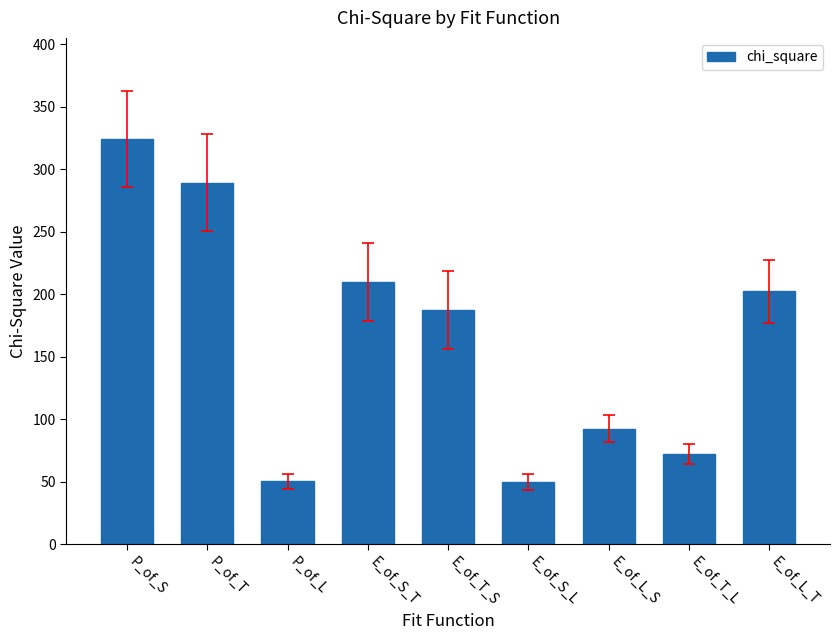

What is the label of the 8th bar from the right?

P_of_T